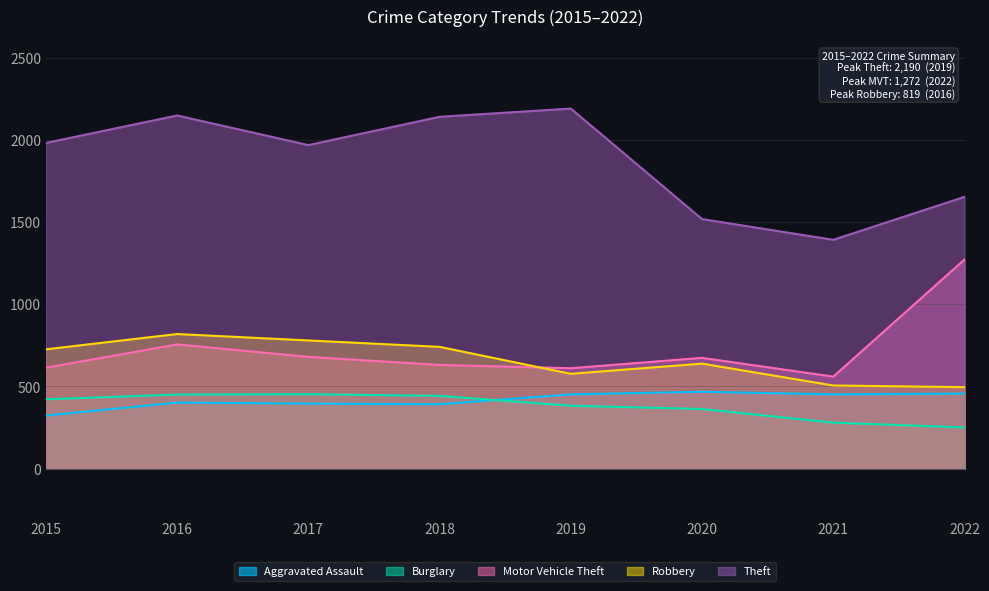

True or false: Motor Vehicle Theft has a value of 1138 at 2020.

False